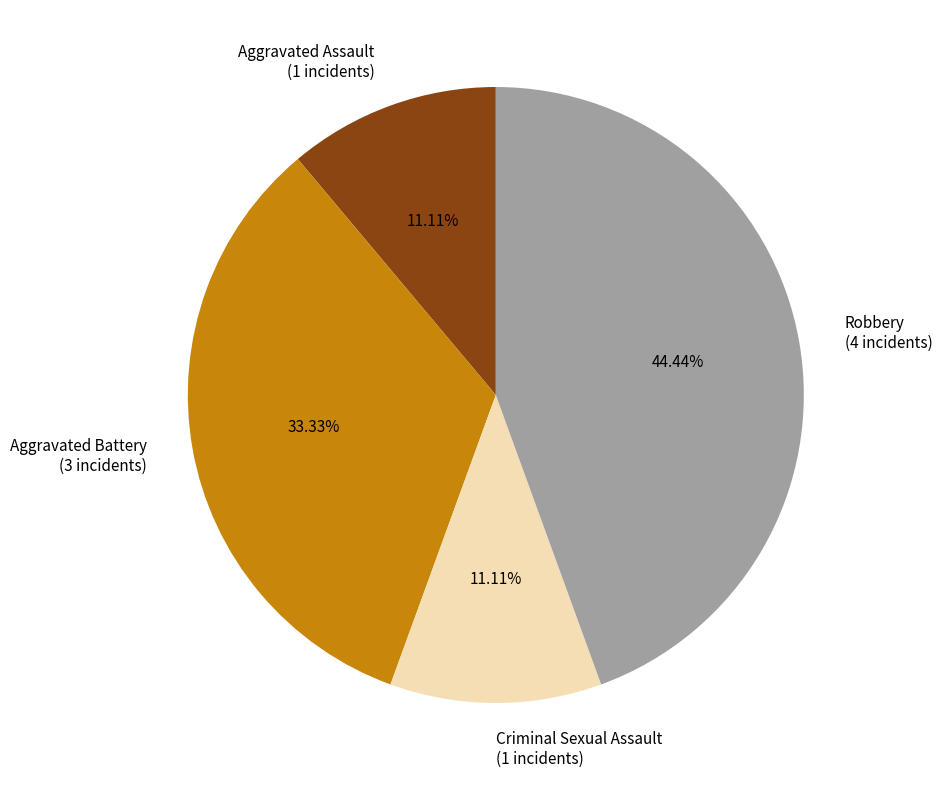

The Robbery slice represents 51% of the pie. True or false?

False